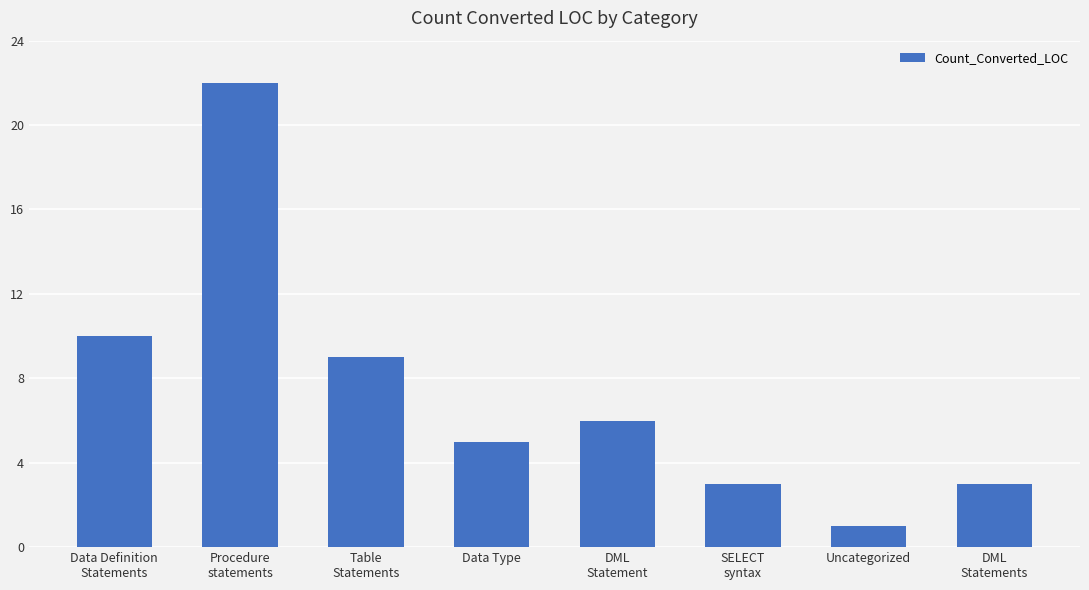

What is the greatest value displayed?

22